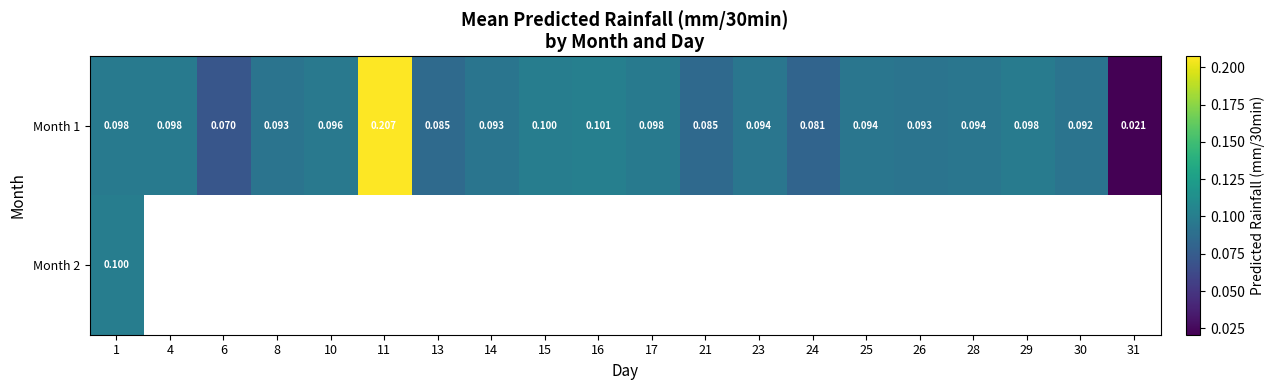

Which category has the lowest value in the Month 1 series?

31